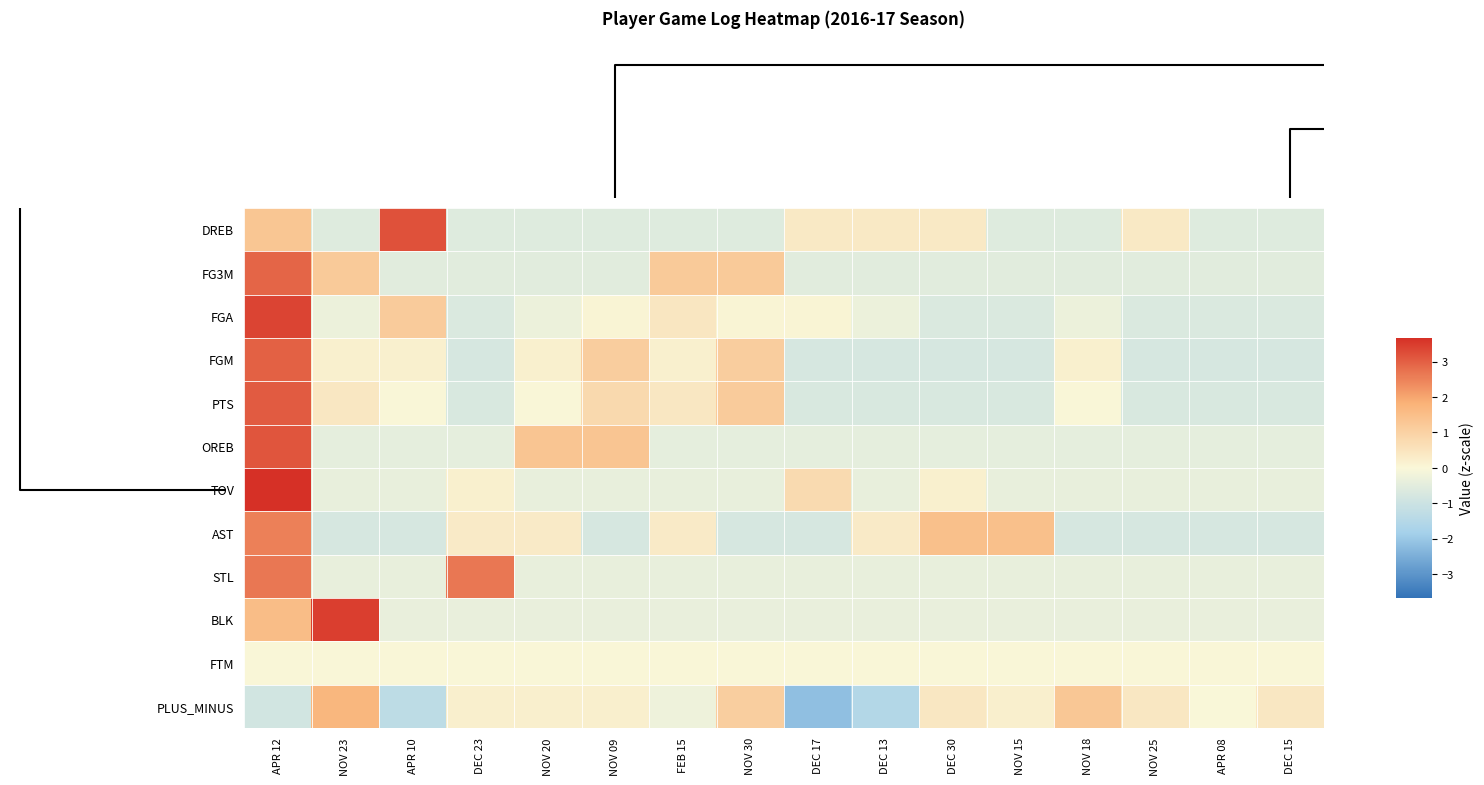

At NOV 15, list the series in order from largest to smallest.

AST, PLUS_MINUS, FTM, BLK, STL, TOV, OREB, FG3M, DREB, FGA, PTS, FGM